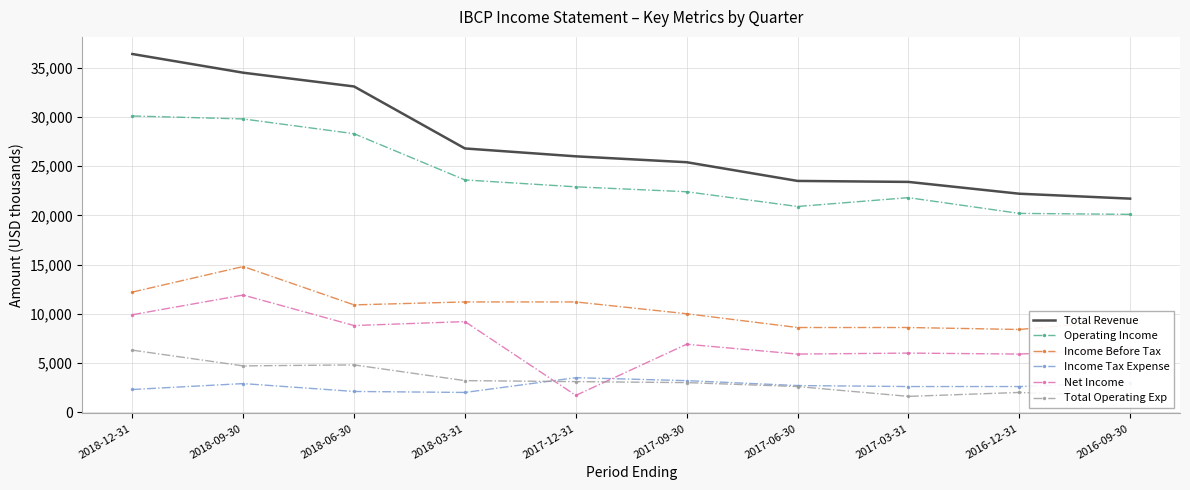

Where does the Operating Income series first go above 22900?

2018-12-31